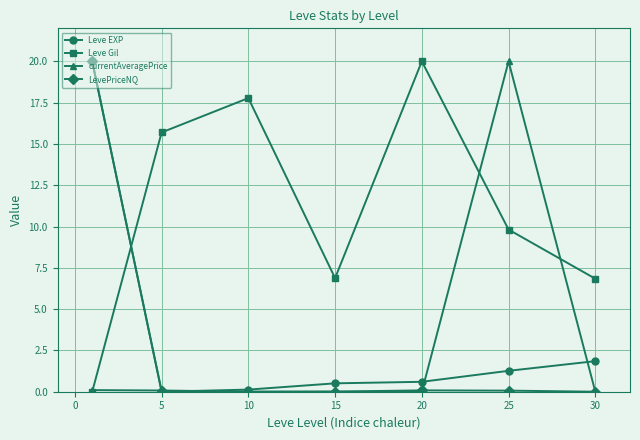

What is the value of the currentAveragePrice point at the 6th from the left?

20.0